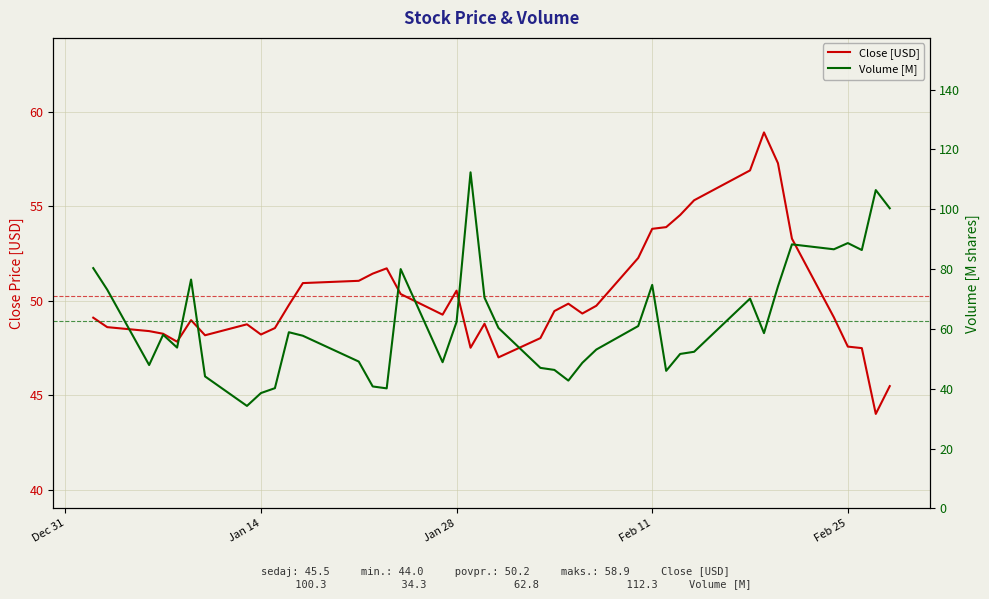

True or false: Volume [M] has a value of 66.1 at 13.

False